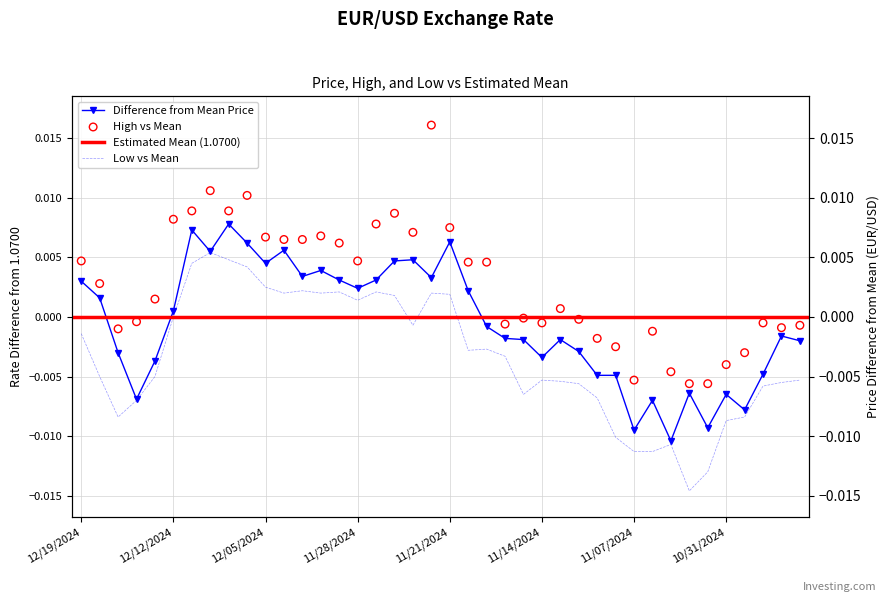

Which series contains the lowest Y value?

Low